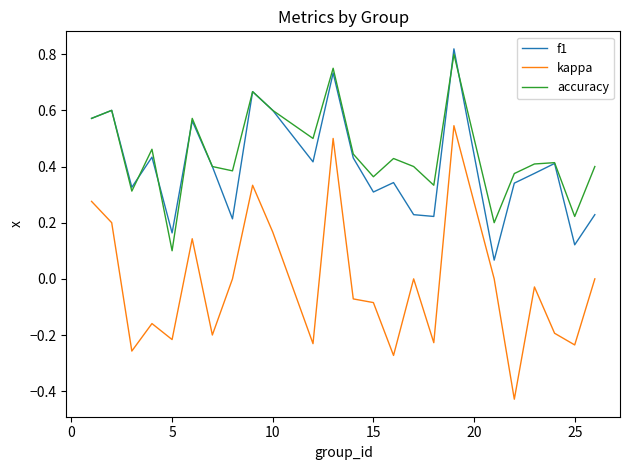

True or false: accuracy and kappa cross at least once.

False